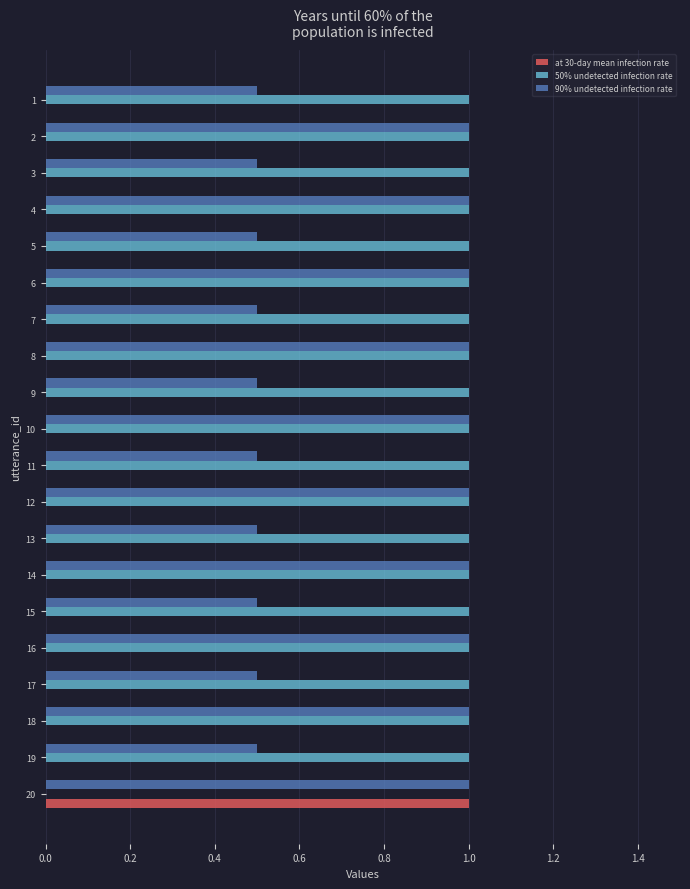

Count the 90% undetected infection rate values in the range 0 to 1.

20